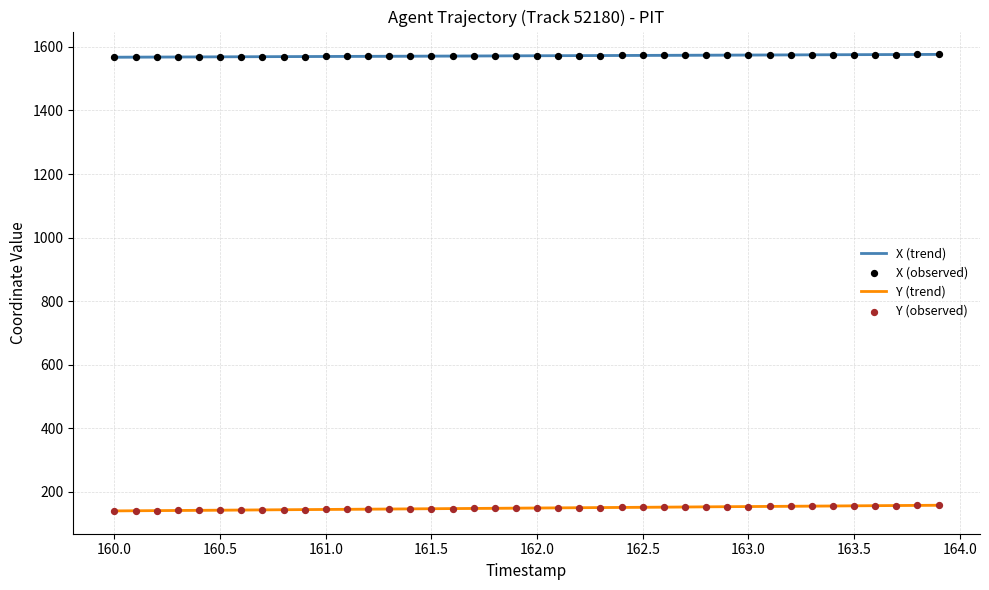

What are all the series names shown in the legend?

X (trend), Y (trend), X (observed), Y (observed)